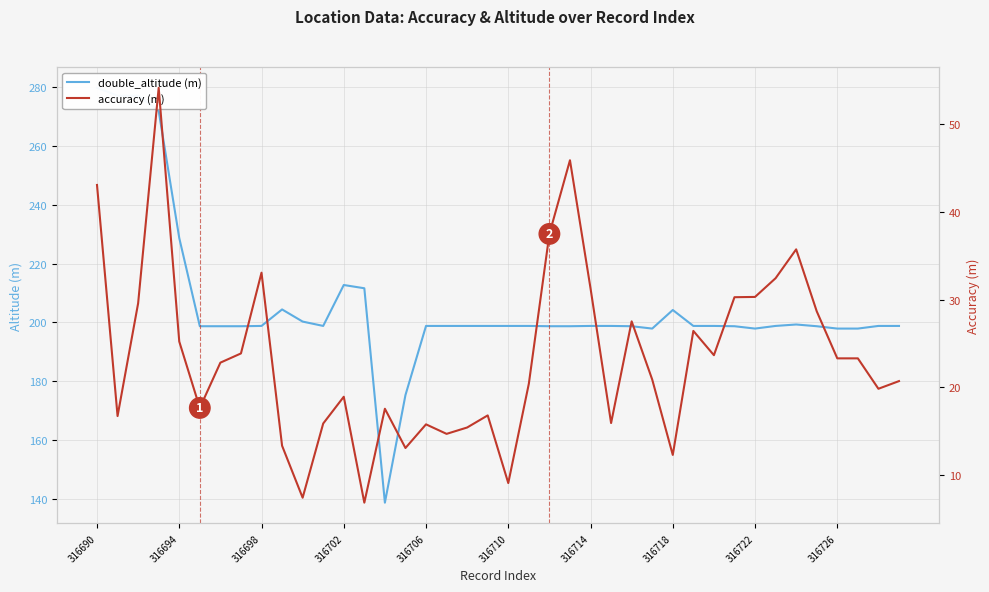

Is it true that accuracy (m) equals 45.9 at 23?

True